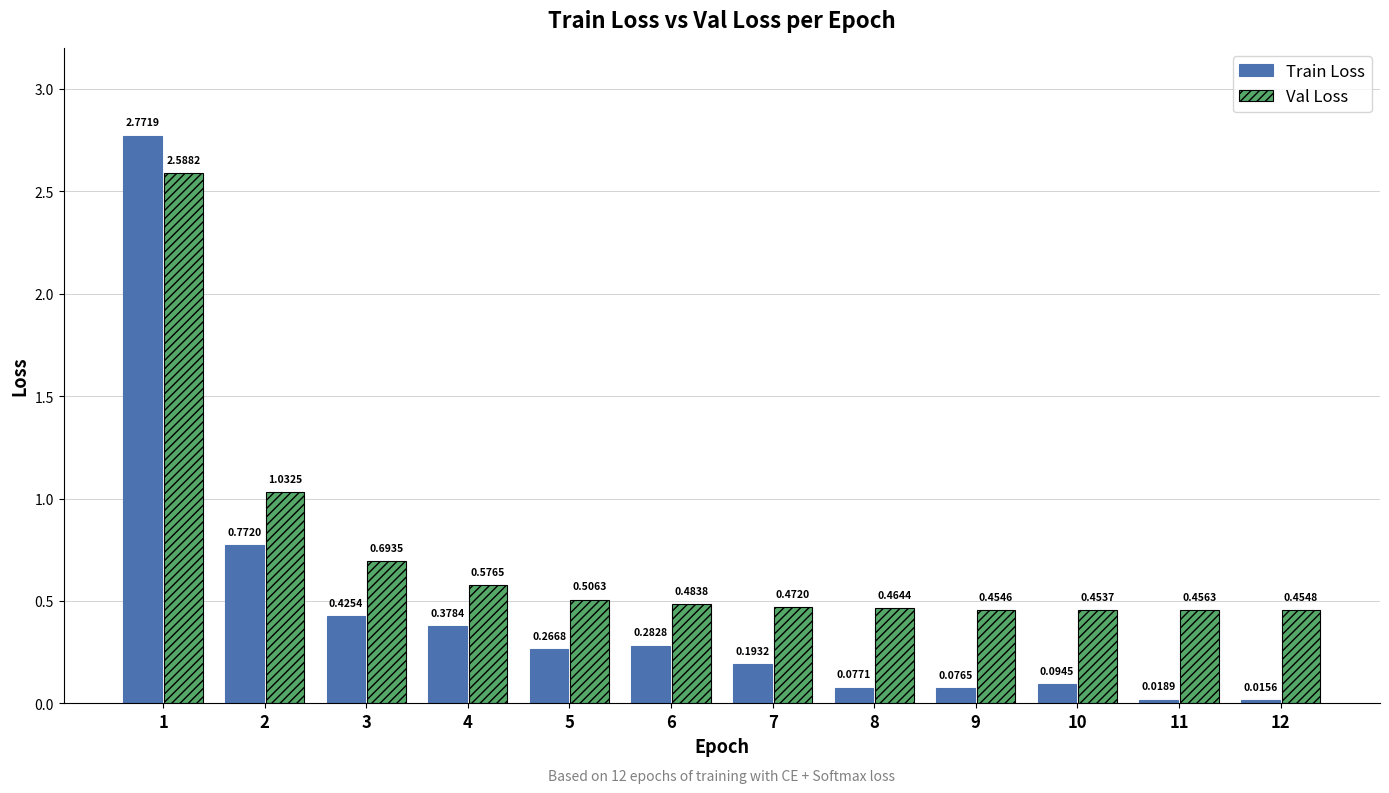

At which label does Train Loss reach its minimum?

12